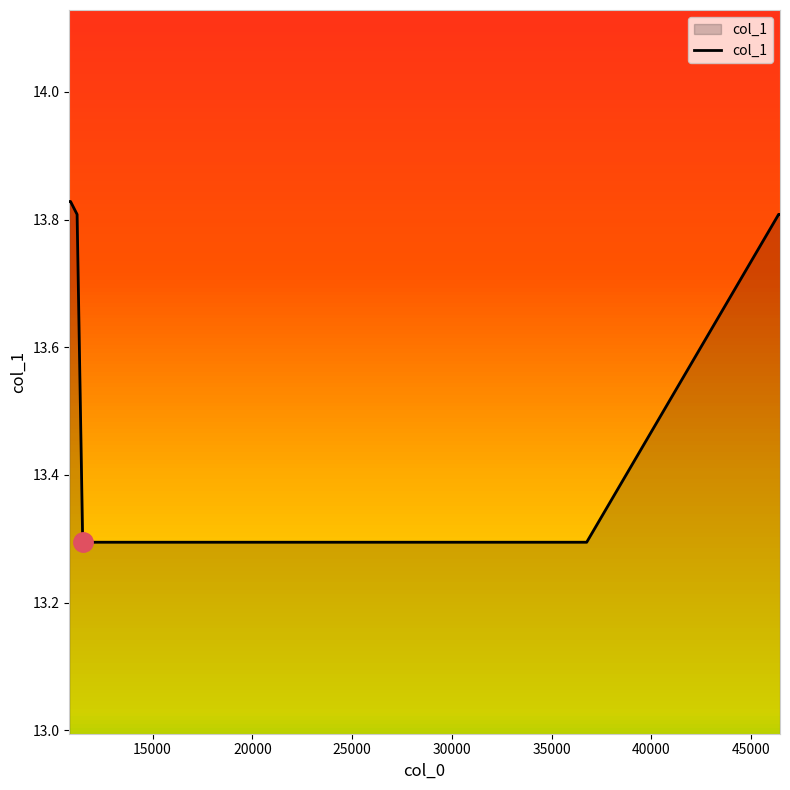

How many values are between 13 and 14?

8